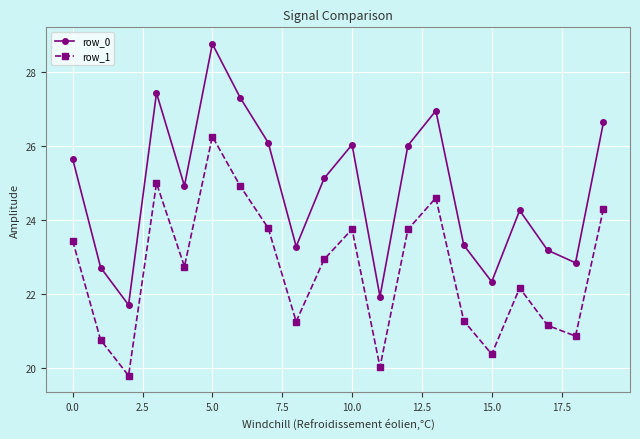

Which series has the widest spread of values?

row_0